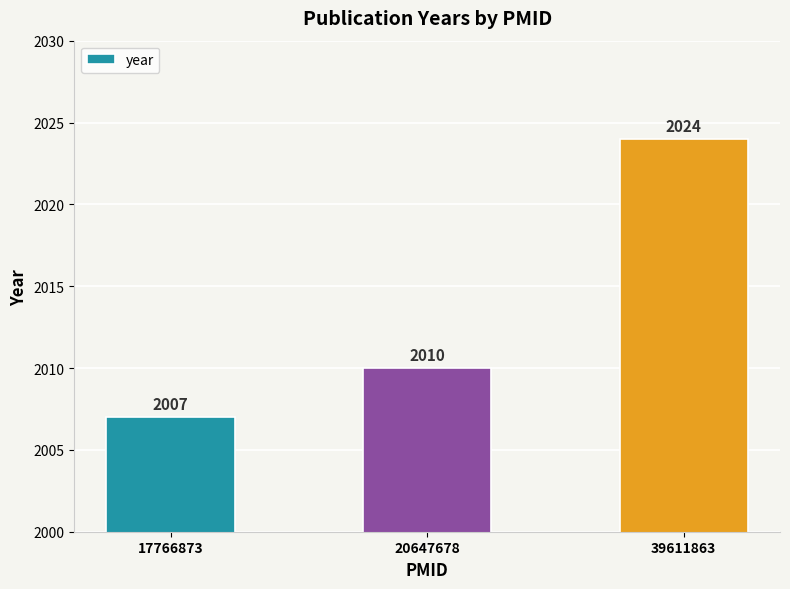

What is the value of the 2nd bar from the left?

2010